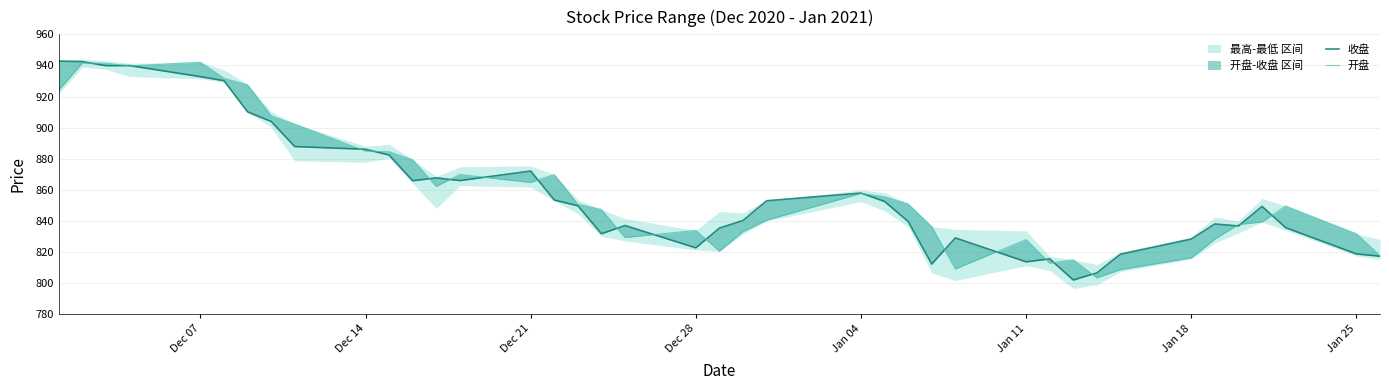

True or false: 收盘 has more than 0 points higher than both neighbors.

True